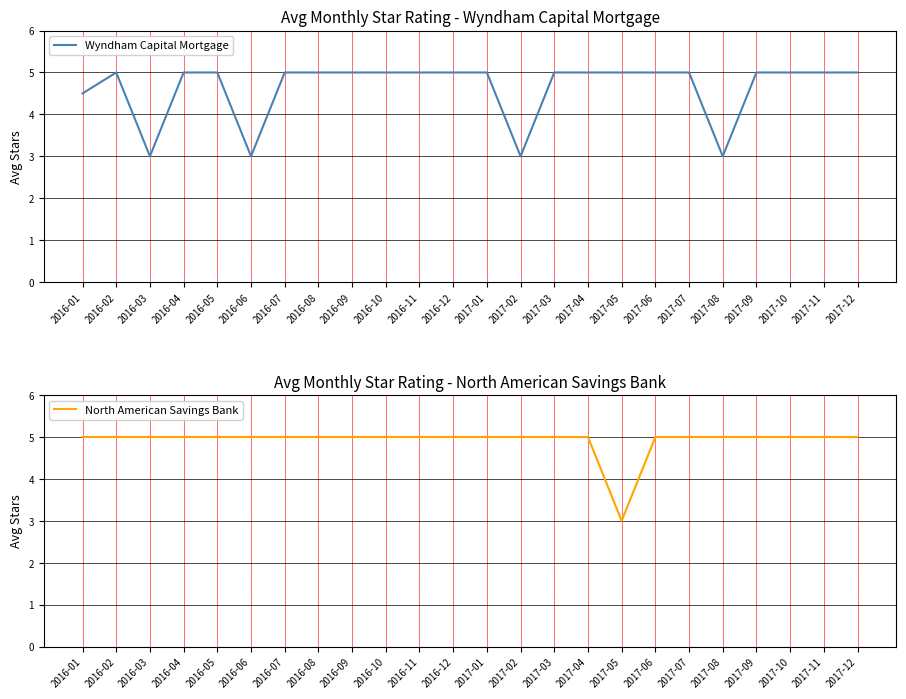

How many North American Savings Bank values are between 5 and 6?

23